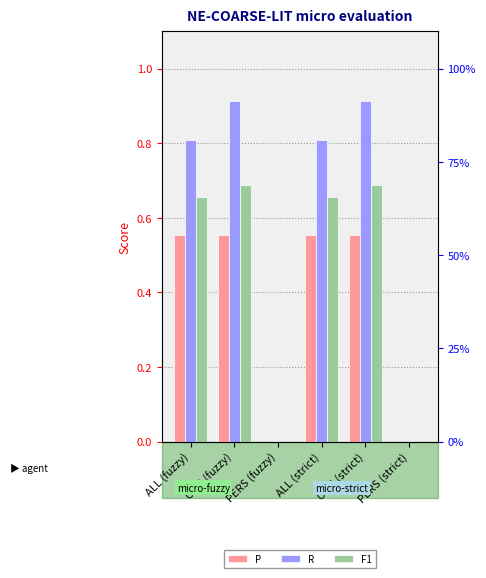

What is the approximate value of R at ALL (strict)?

0.8